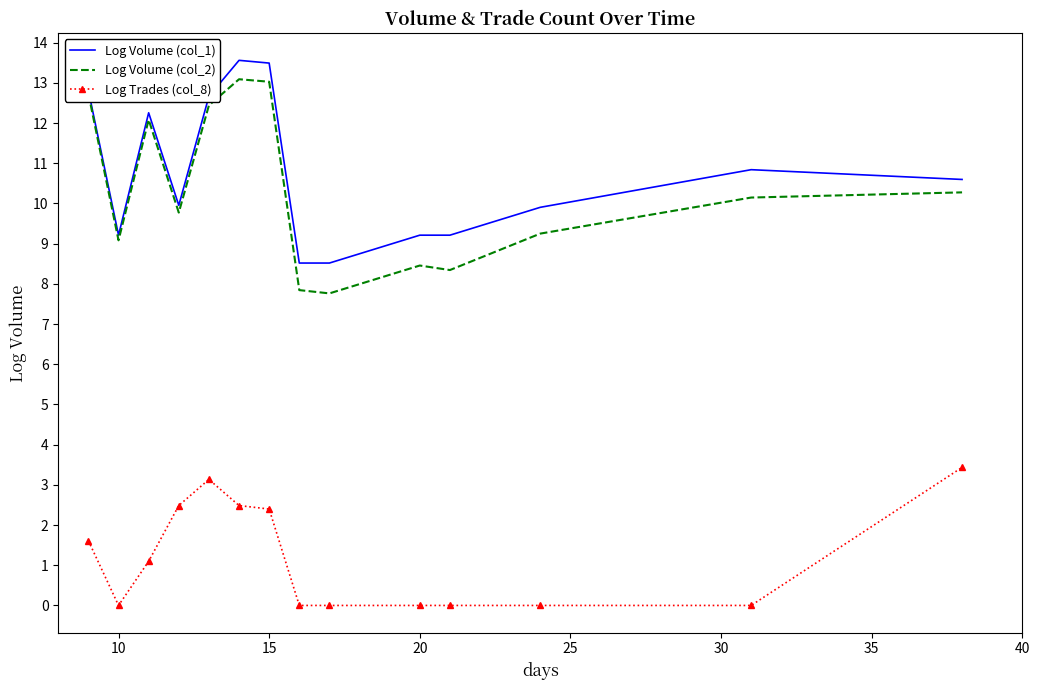

Which series has the largest range (max minus min)?

Log Volume (col_2)